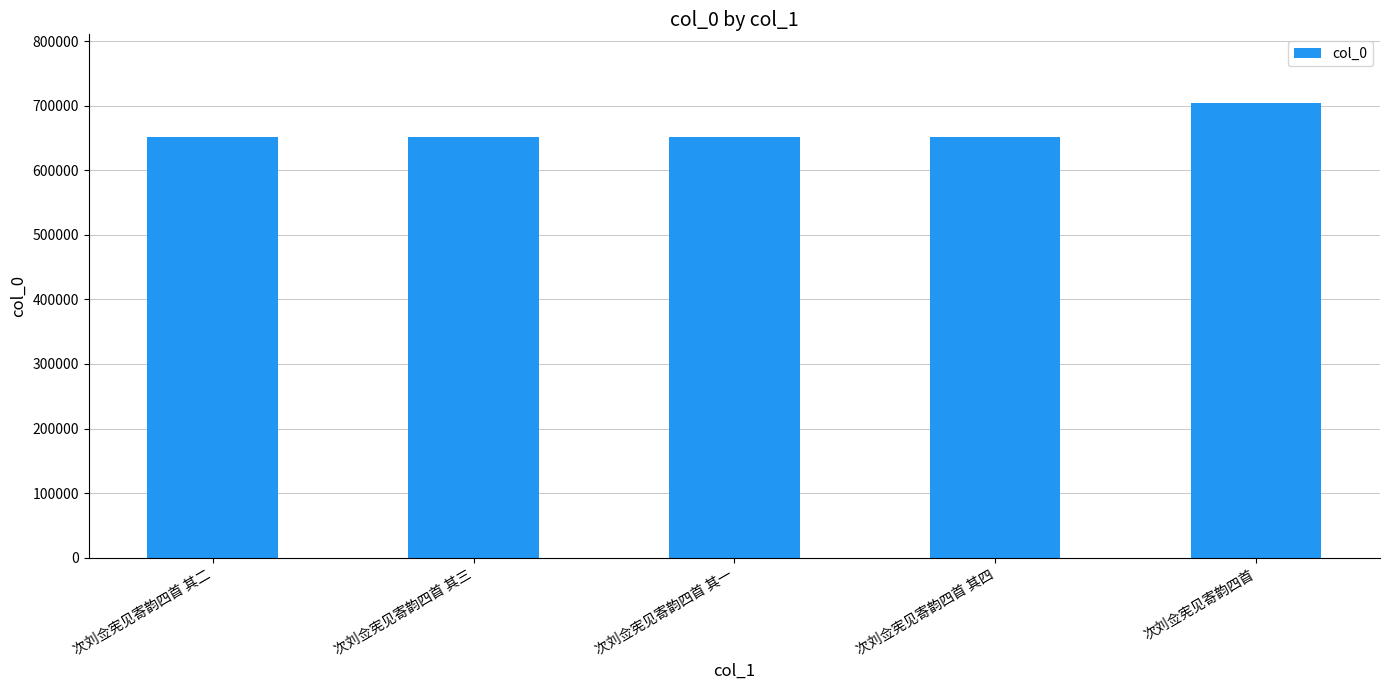

What is the label of the 4th bar from the right?

次刘佥宪见寄韵四首 其三